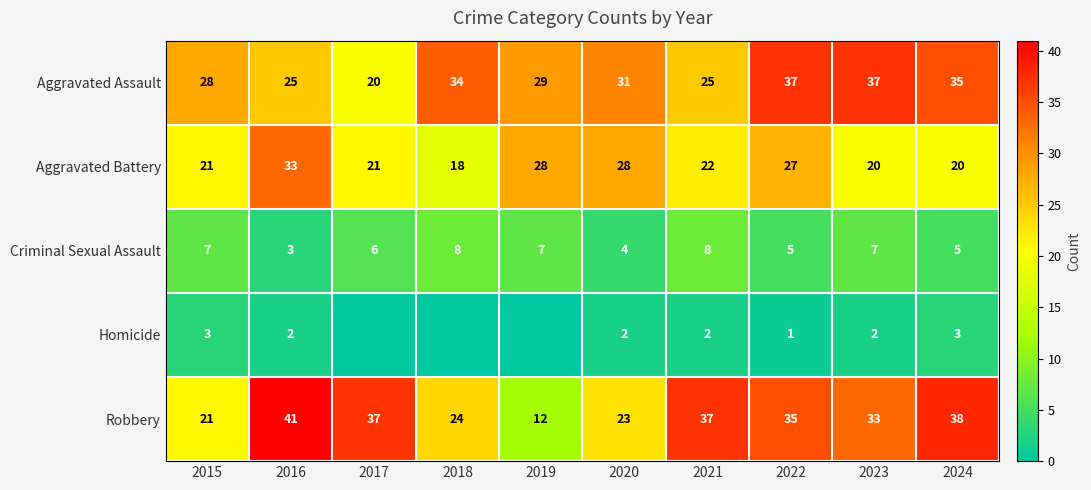

At how many categories does at least one series exceed 31?

7